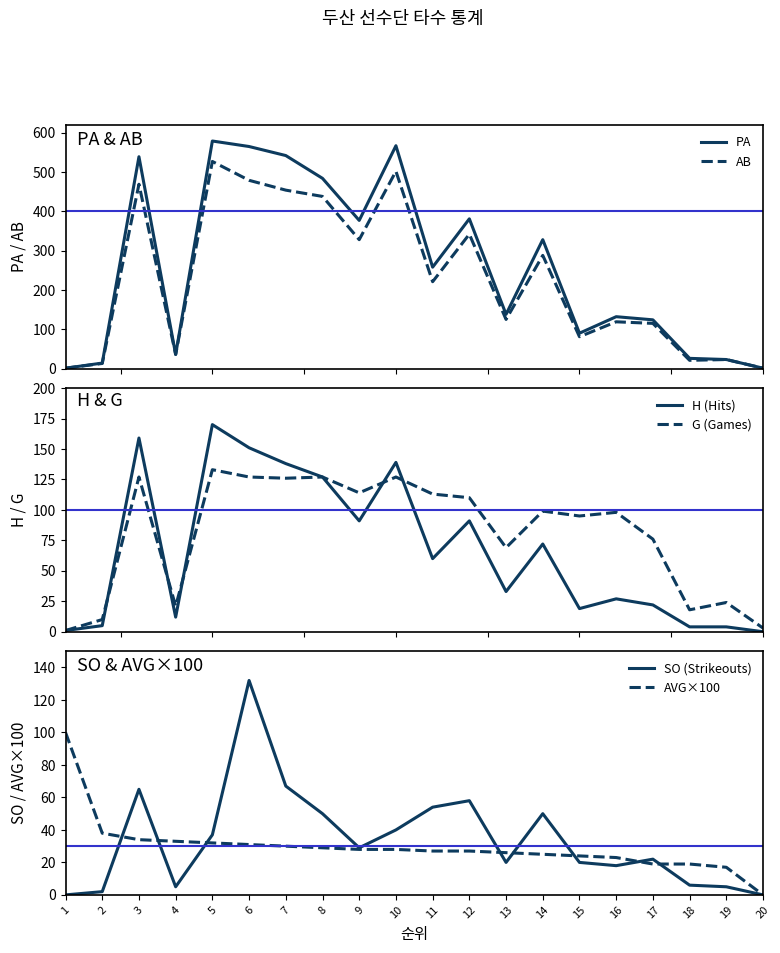

Is this an area chart (filled region under the line)?

No